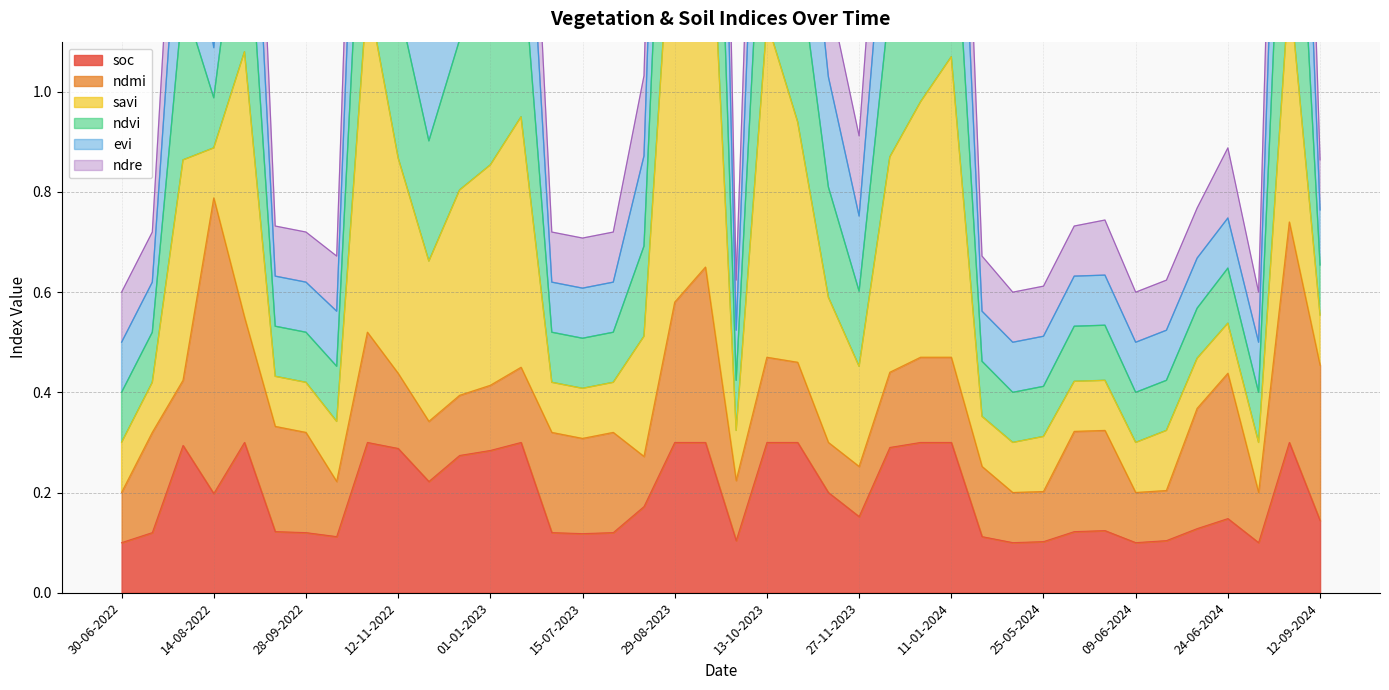

Which series has the widest spread of values?

ndvi